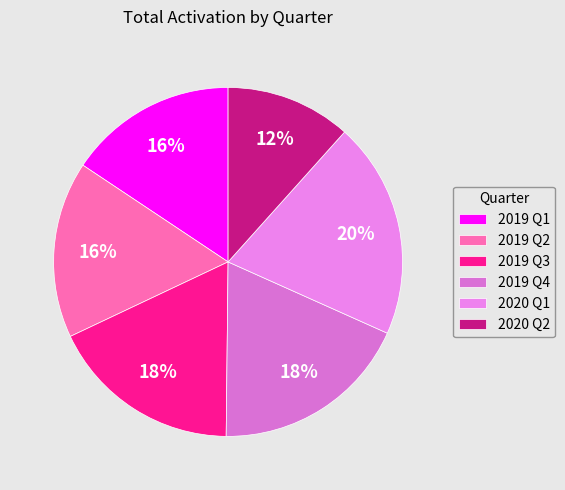

How many segments does this pie chart have?

6